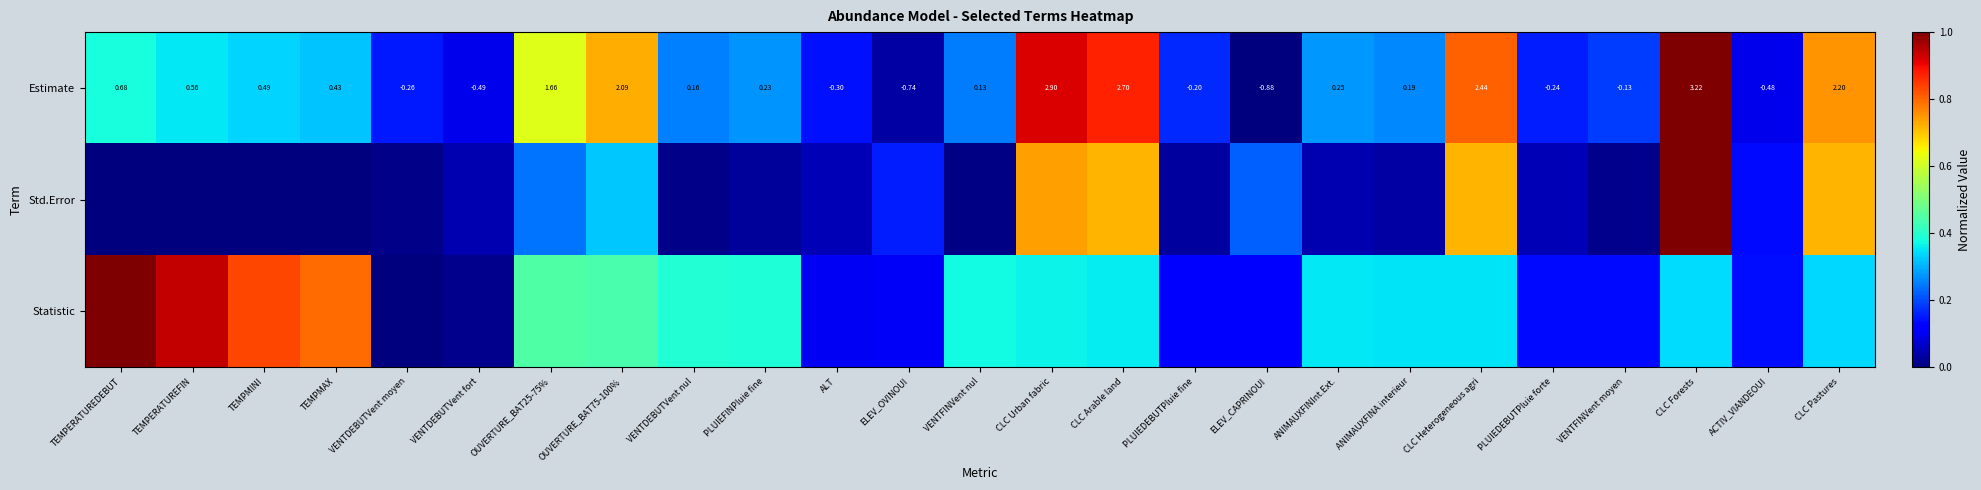

How many positive values does the Statistic series have?

24